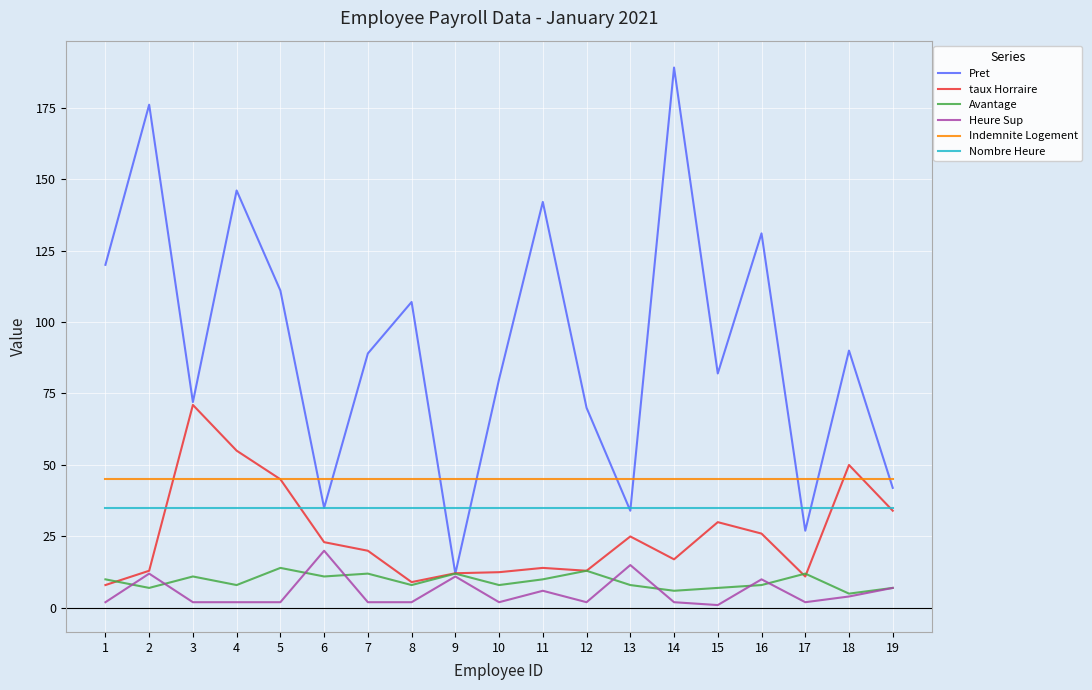

Is it true that Avantage equals 4.1 at 7?

False